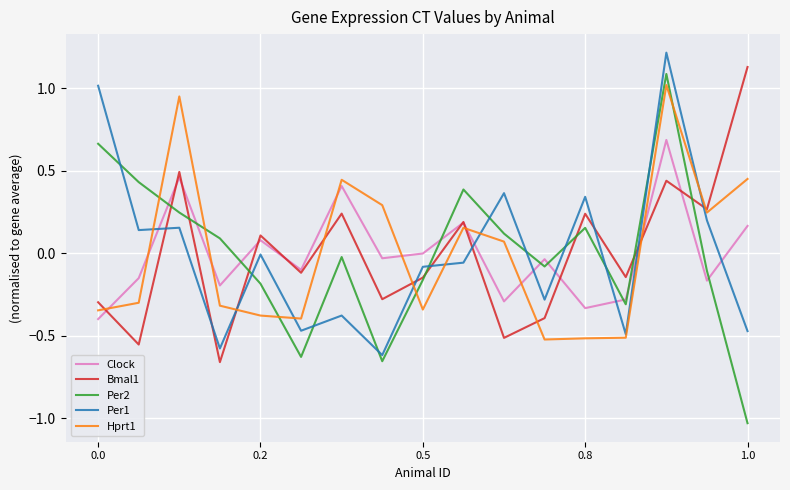

How many positive values does the Hprt1 series have?

8